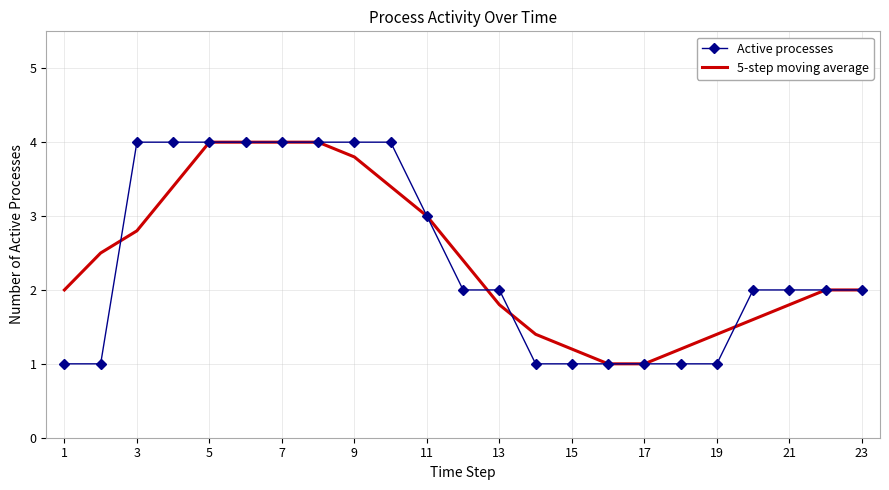

What is the minimum value shown in the chart?

1.0